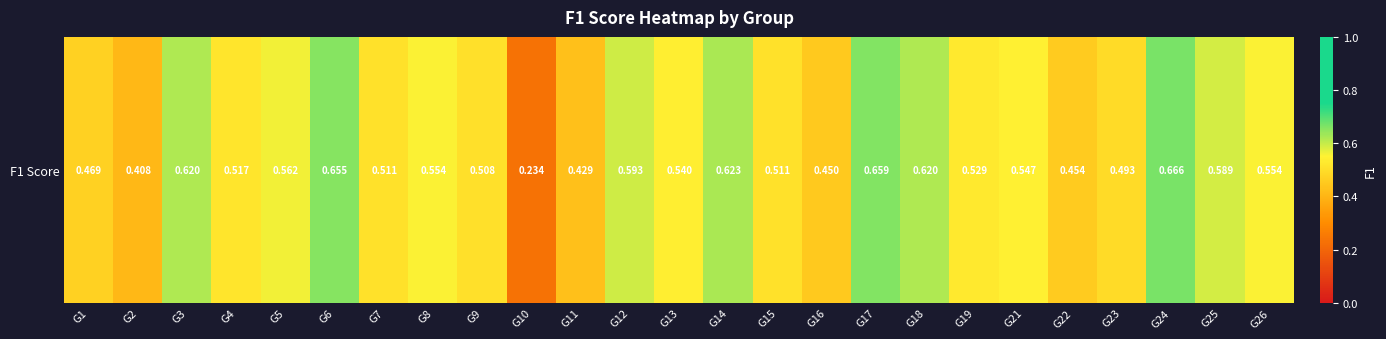

List the labels in order of value, smallest first.

G10, G2, G11, G16, G22, G1, G23, G9, G7, G15, G4, G19, G13, G21, G8, G26, G5, G25, G12, G3, G18, G14, G6, G17, G24